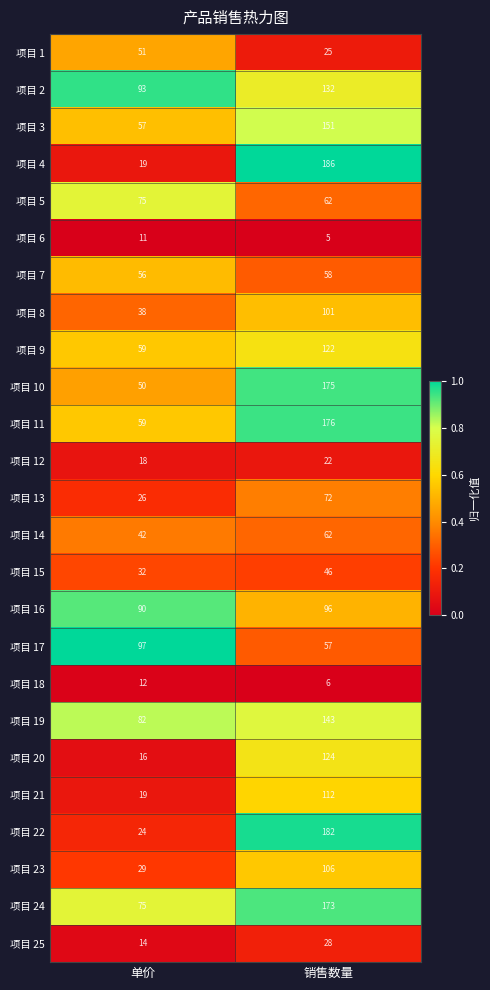

What is the difference between the maximum and minimum values in the 项目 6 series?

6